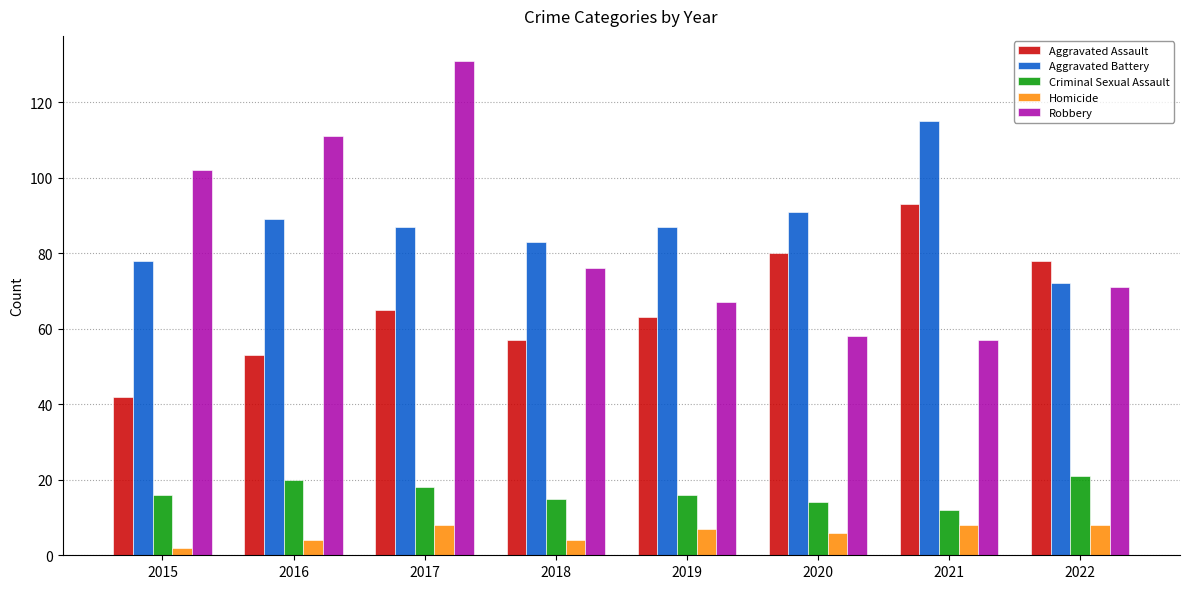

What is the difference between the highest and lowest values at 2017?

123